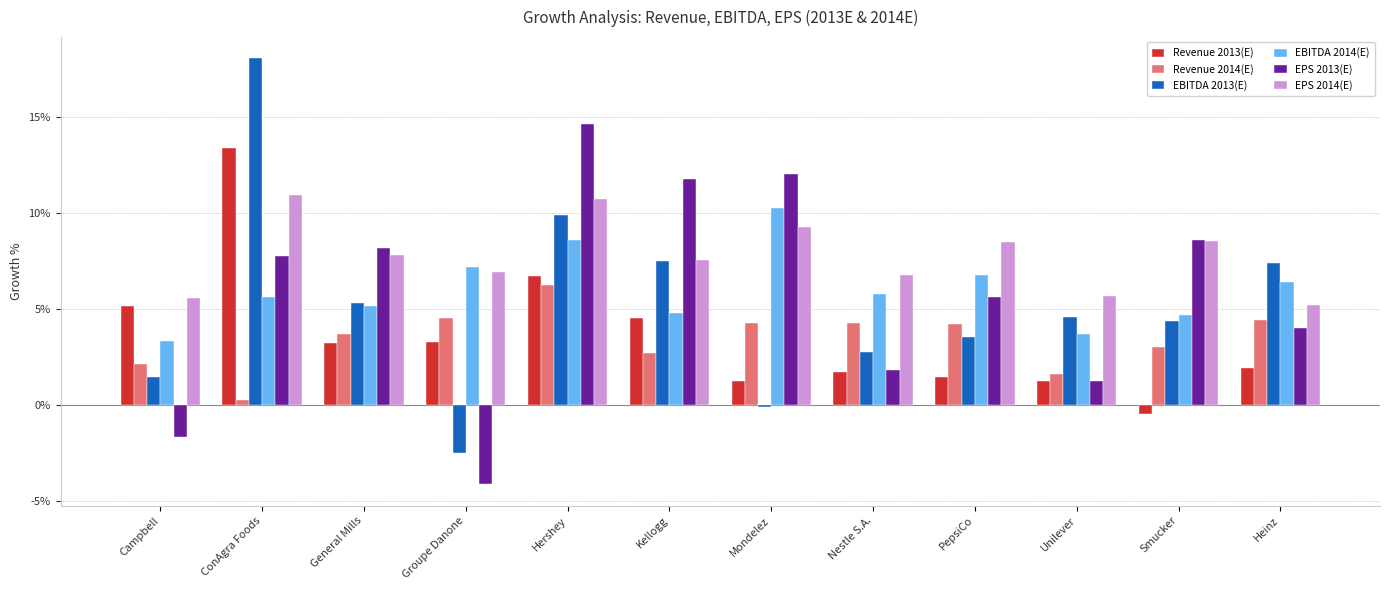

Are the bars horizontal?

No